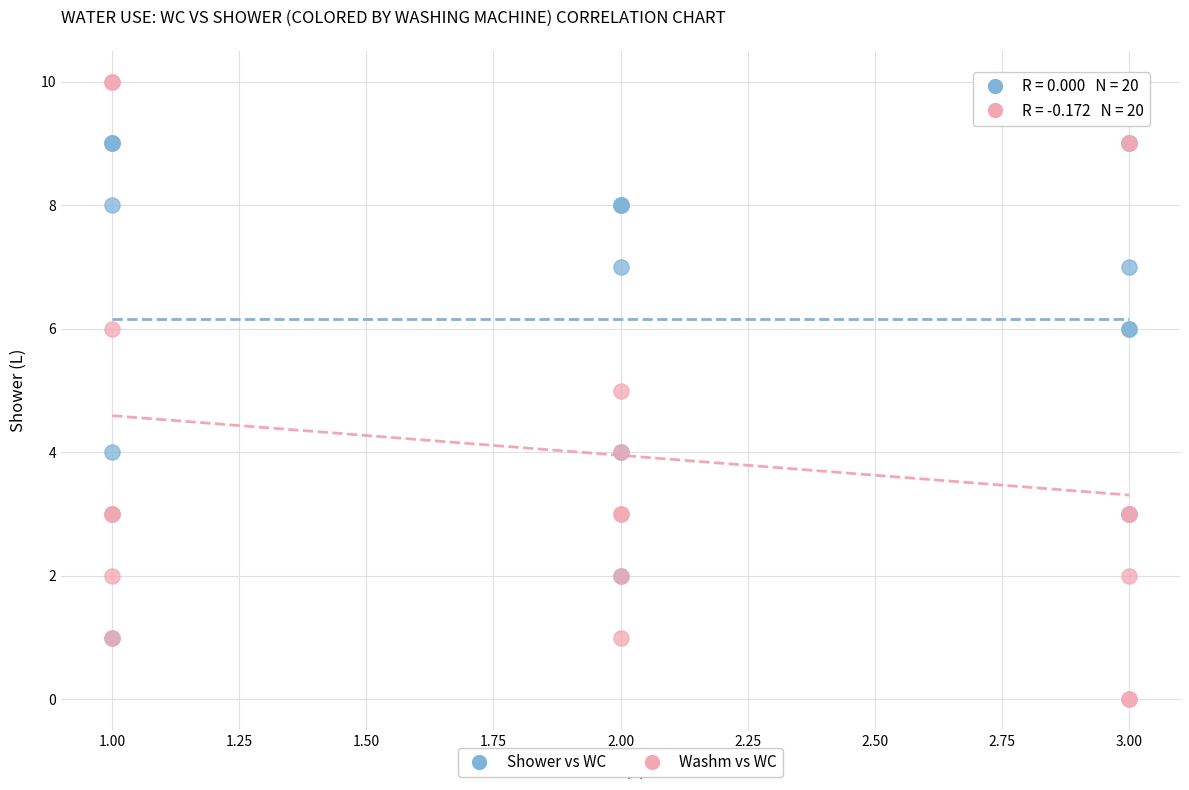

Which series has the largest Y range (max minus min)?

Washm vs WC